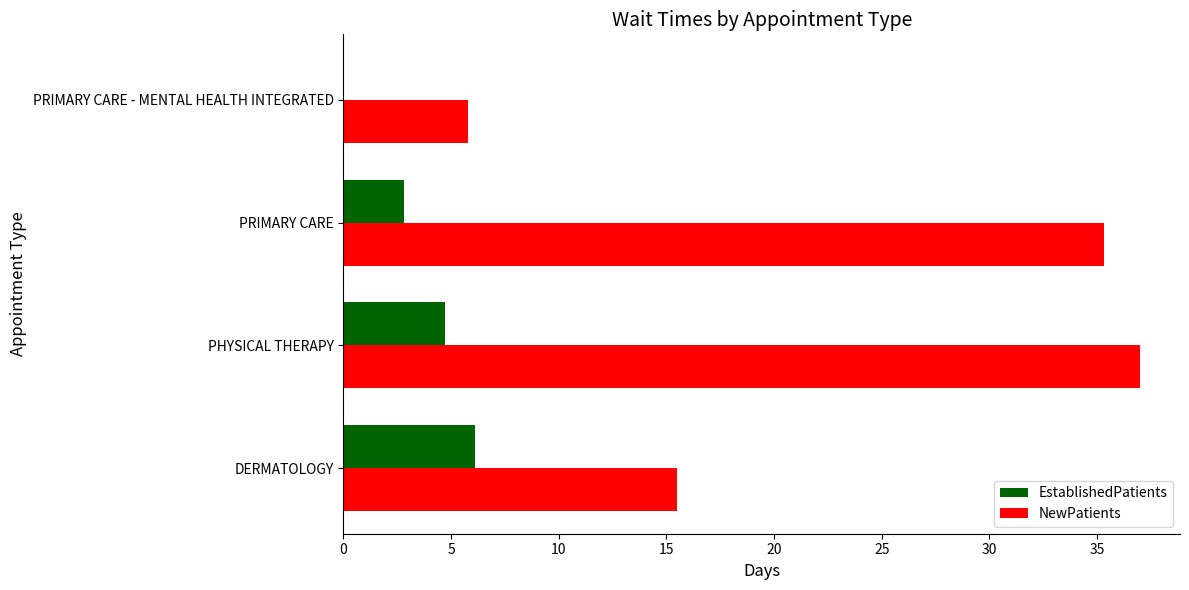

How many distinct data groups are displayed?

2